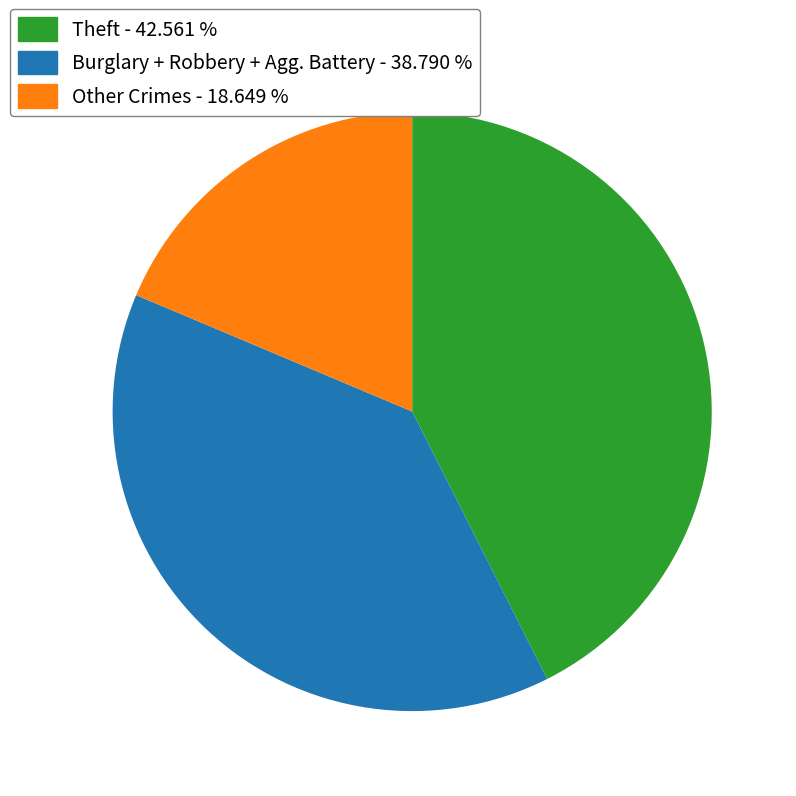

Is there a majority slice in this chart?

No